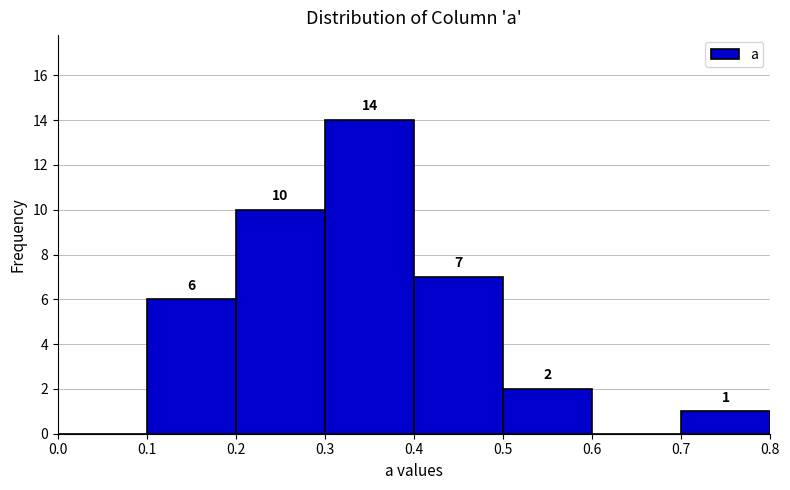

Which range on the x-axis has the tallest bar?

0.3 to 0.4